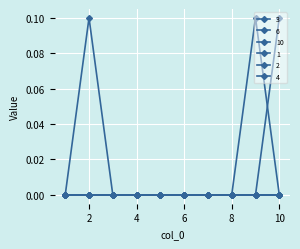

Does the chart have visible grid lines?

Yes